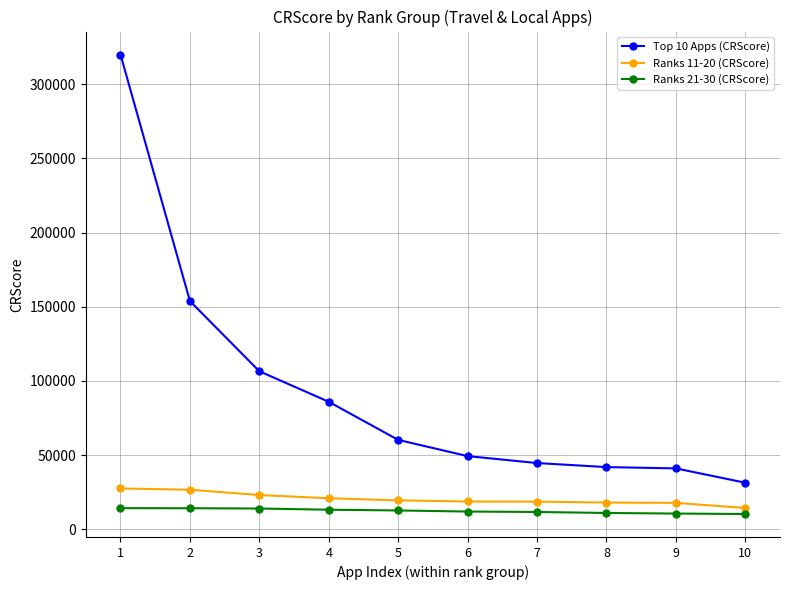

How many values in the Top 10 Apps (CRScore) series are below 60299?

5